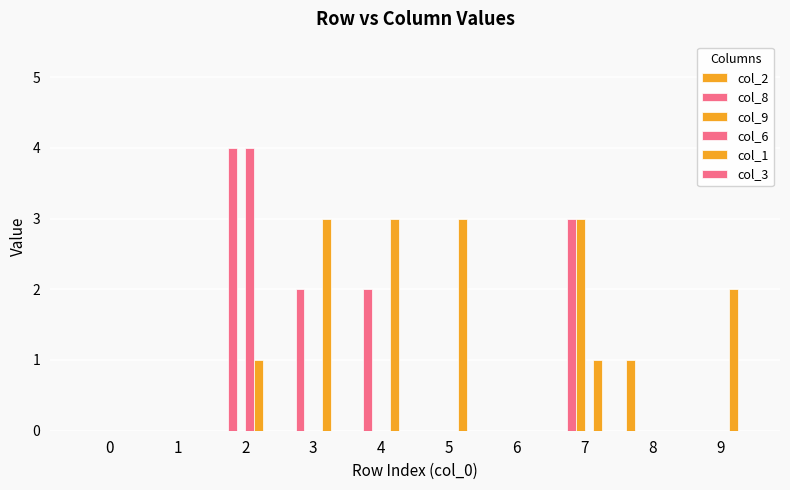

Which series changed the most between 6 and 8?

col_2